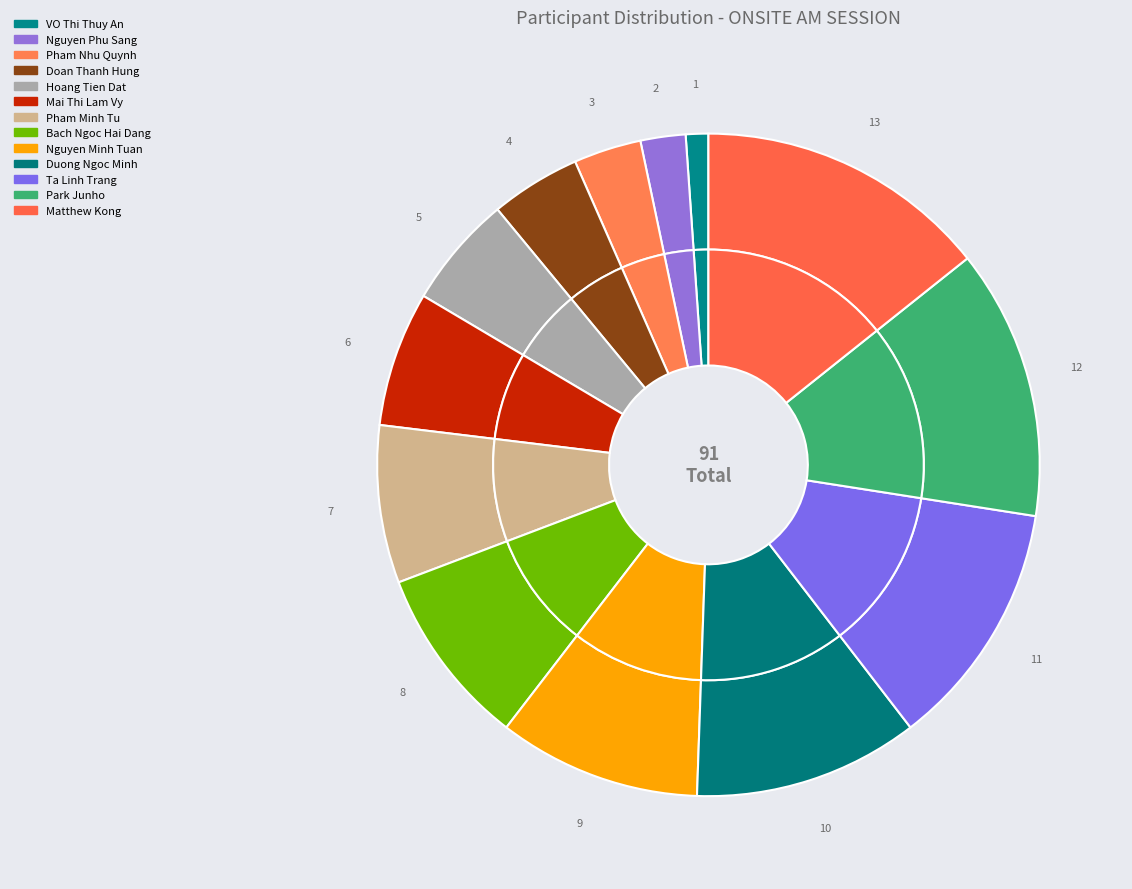

To the nearest percent, what portion does Bach Ngoc Hai Dang represent?

9%